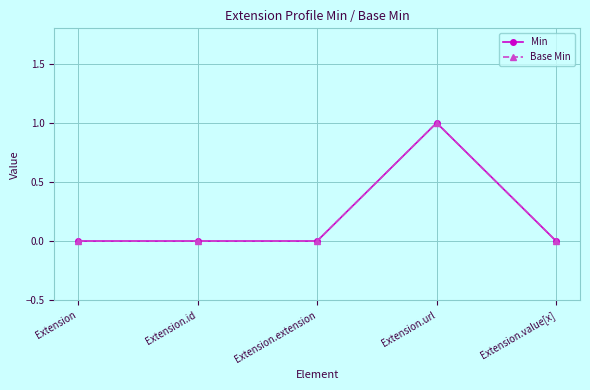

Does the chart display data point markers on the line(s)?

Yes